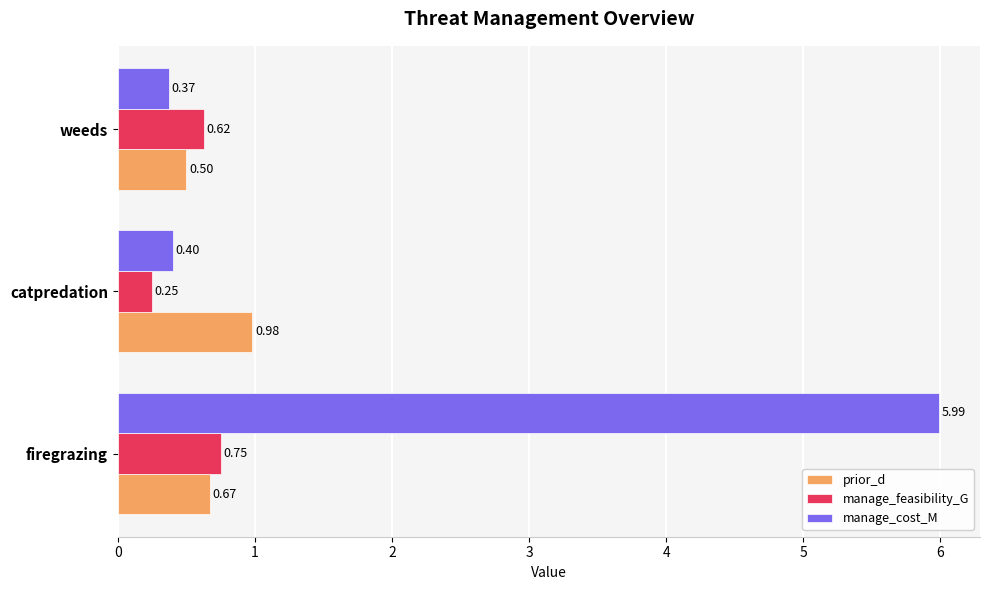

What is the sum of all manage_cost_M values?

6.8